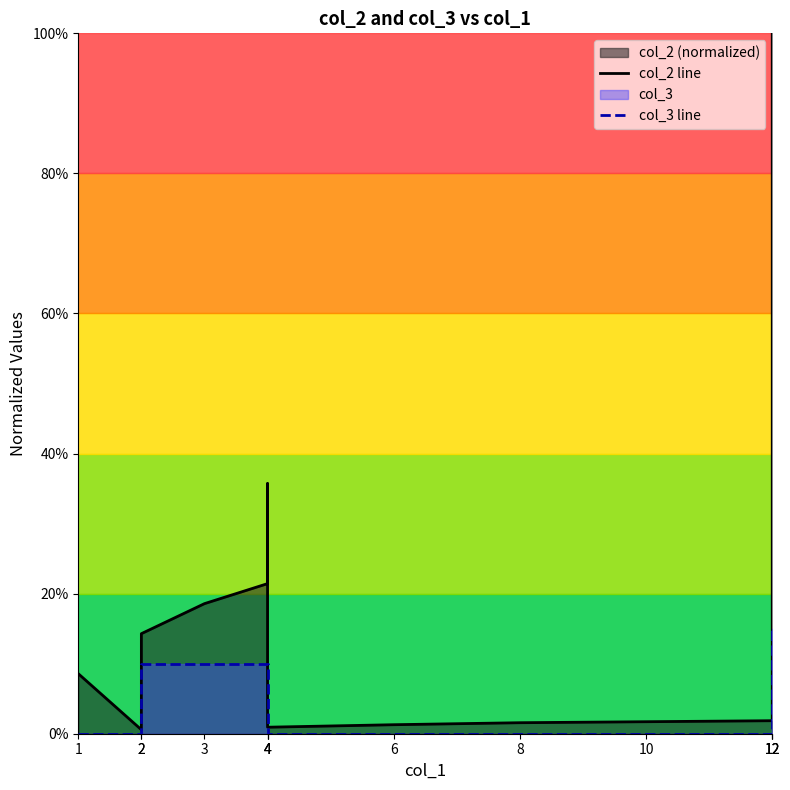

Is it true that col_3 line equals 0.1 at 2?

False